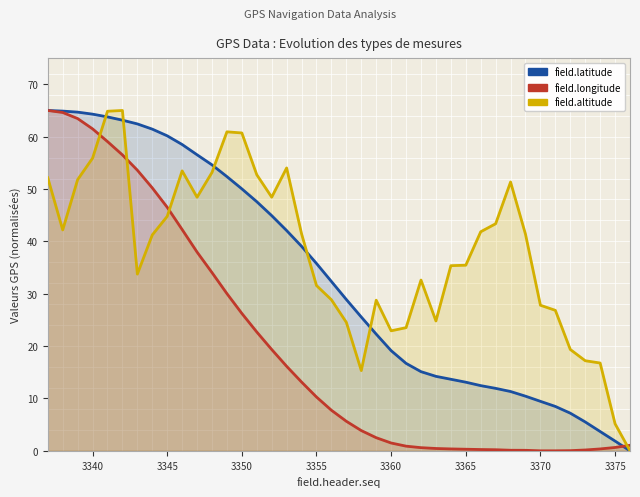

After their last crossing, which series has the higher values: field.longitude or field.latitude?

field.longitude